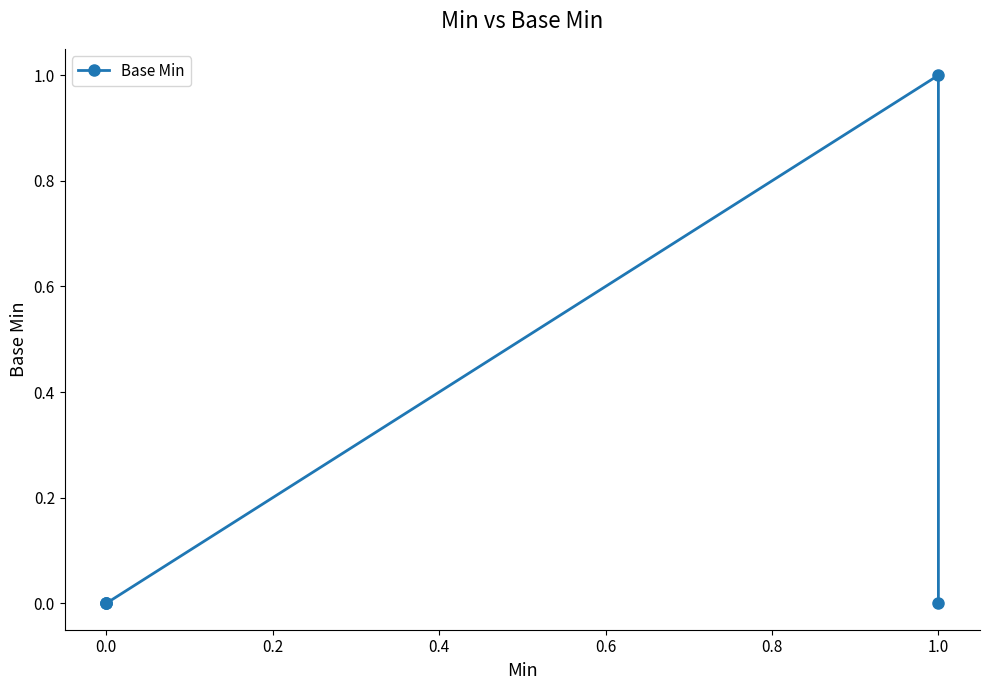

True or false: the data has more than 0 interior local peaks.

True